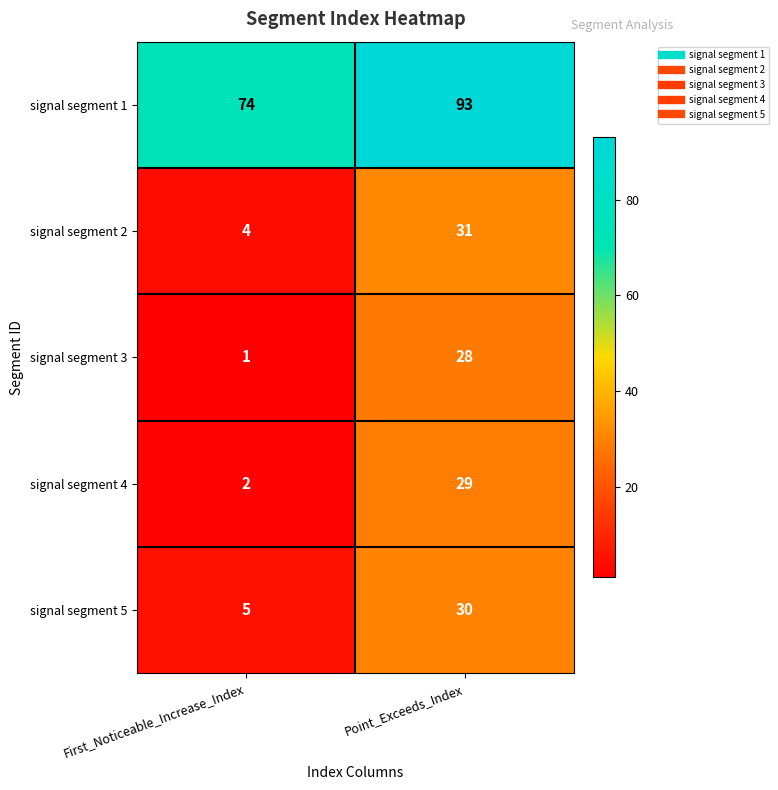

Which label corresponds to the smallest value in the chart?

First_Noticeable_Increase_Index